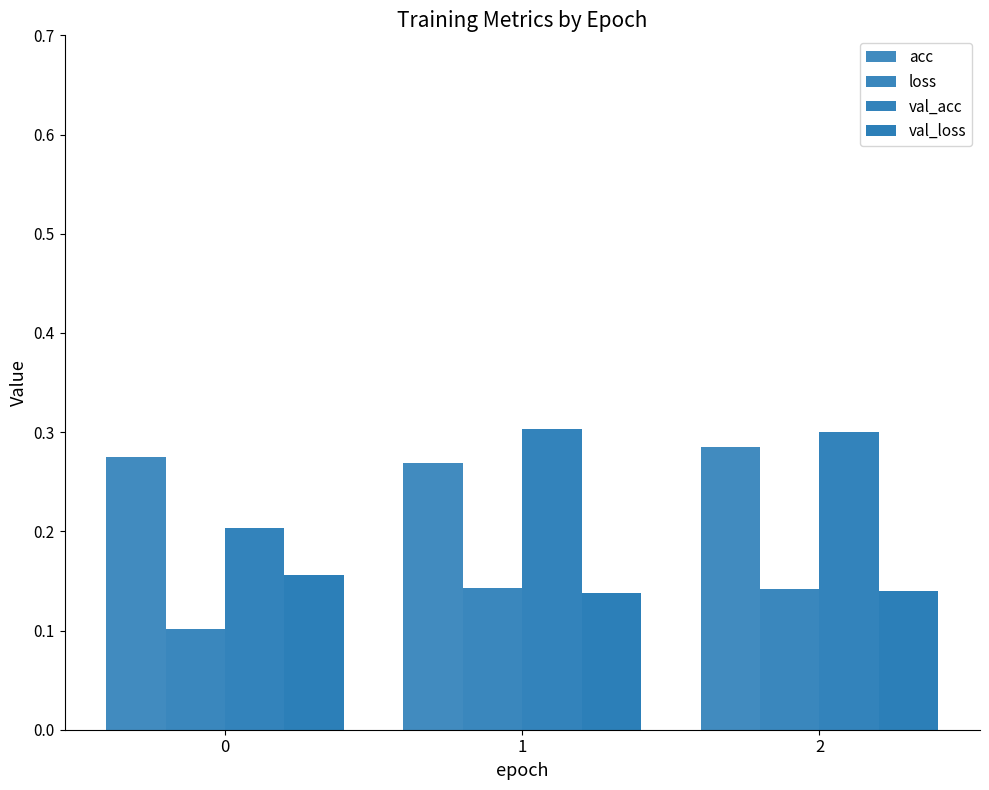

How many distinct data groups are displayed?

4